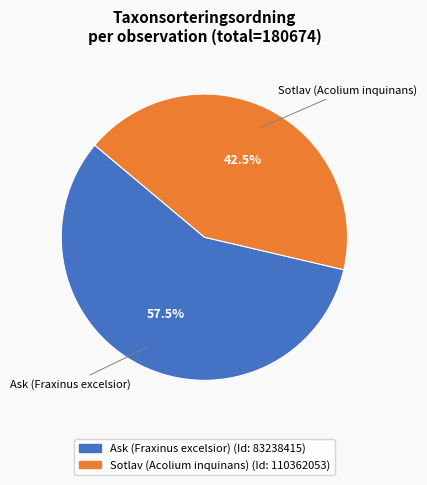

How many slices are in this pie chart?

2